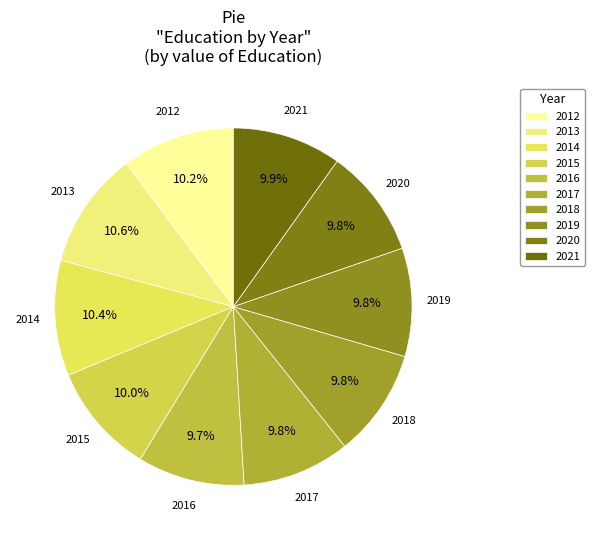

To the nearest percent, what is the average slice percentage?

10%